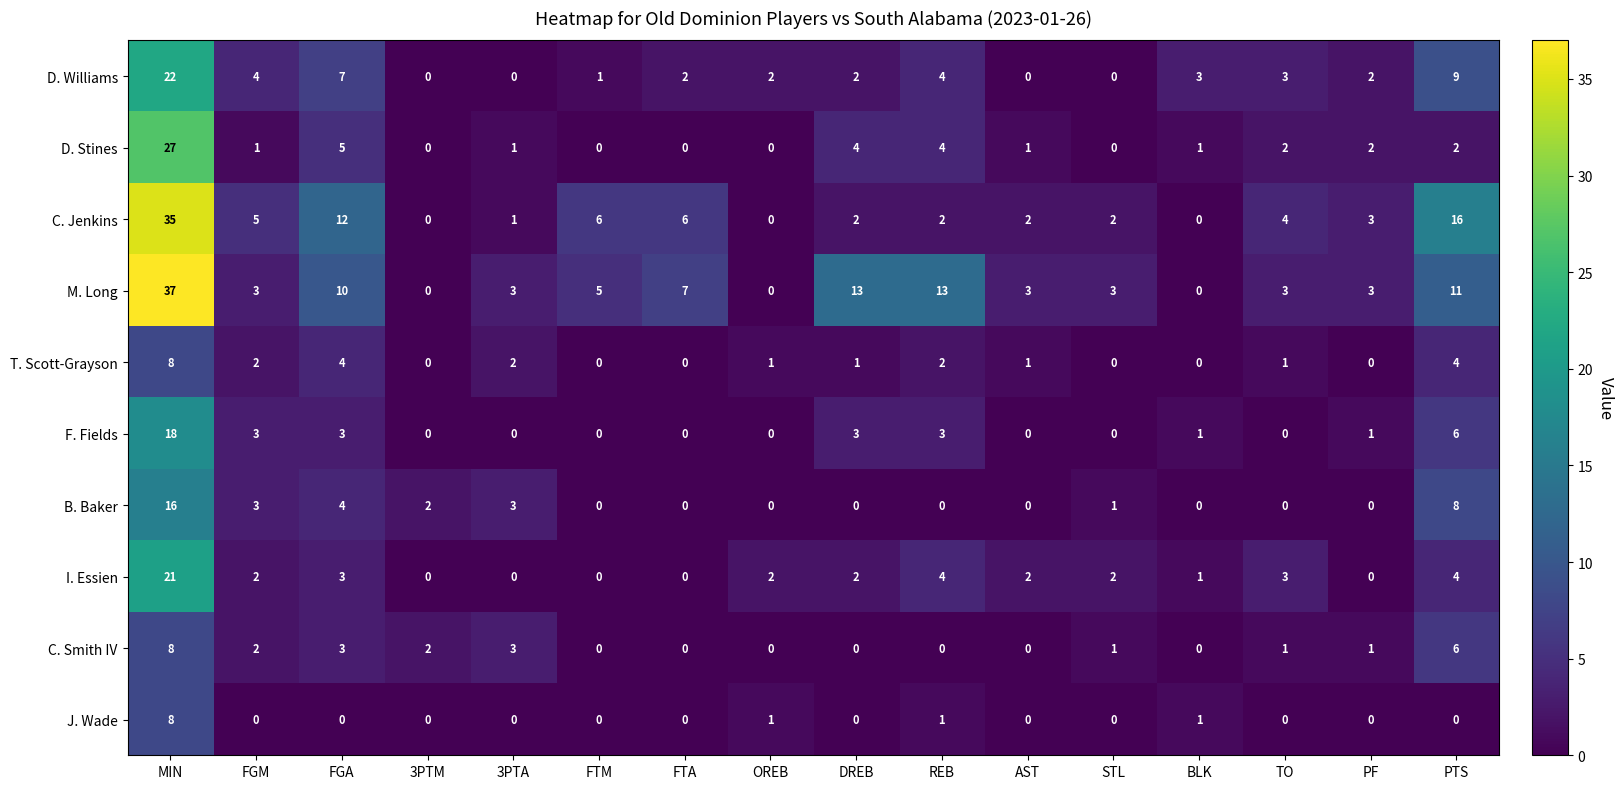

What is the difference between the D. Stines values at REB and 3PTA?

3